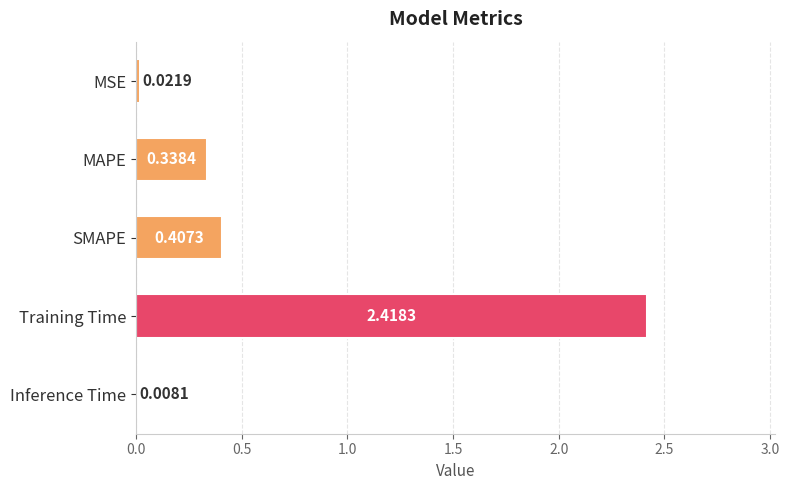

What is the sum of all values?

3.2